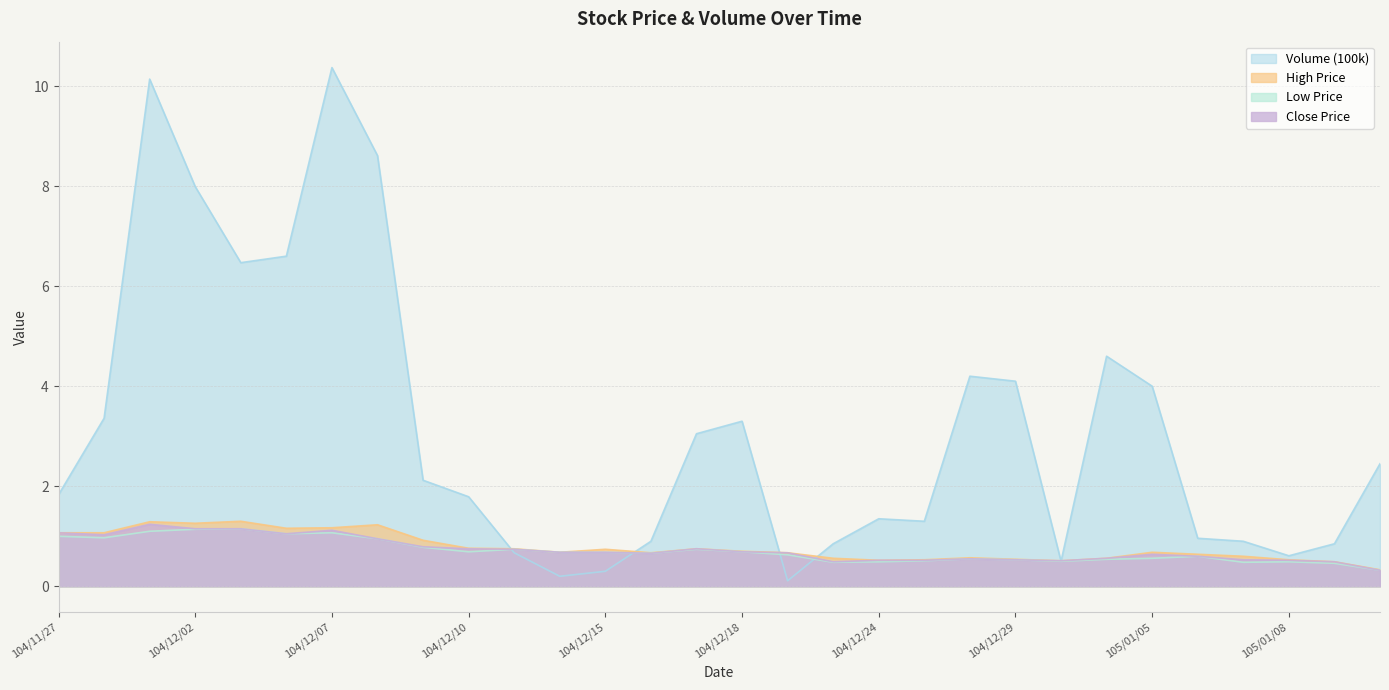

What is the lowest value of the Low Price series?

0.3